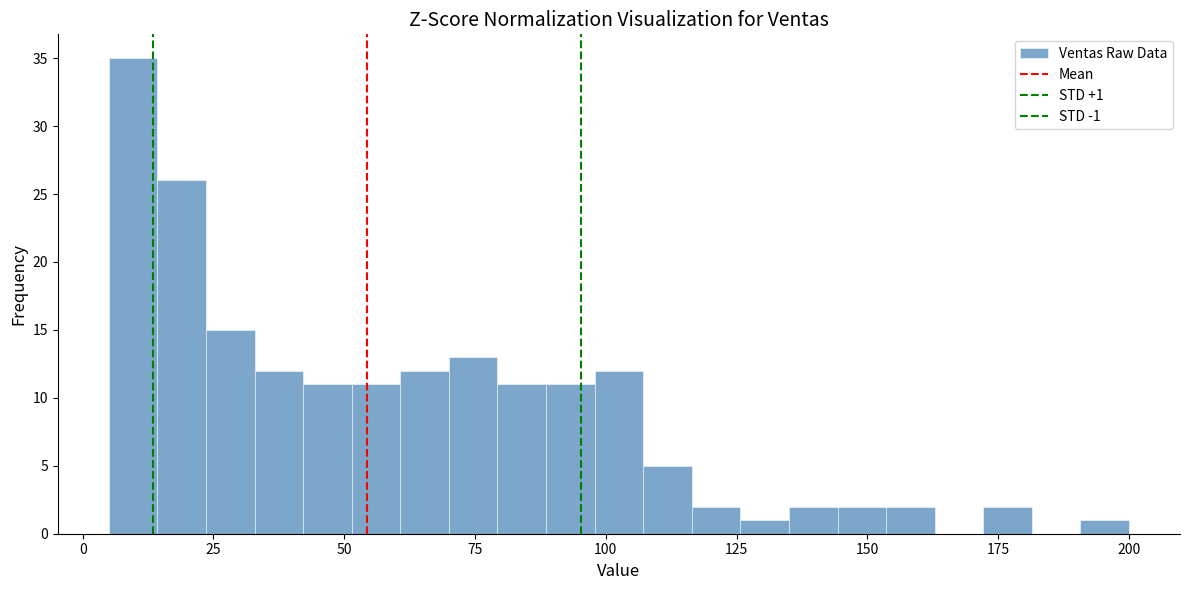

Around what value on the x-axis is the tallest bar? Give the approximate position of its centre, as read against the axis.

10